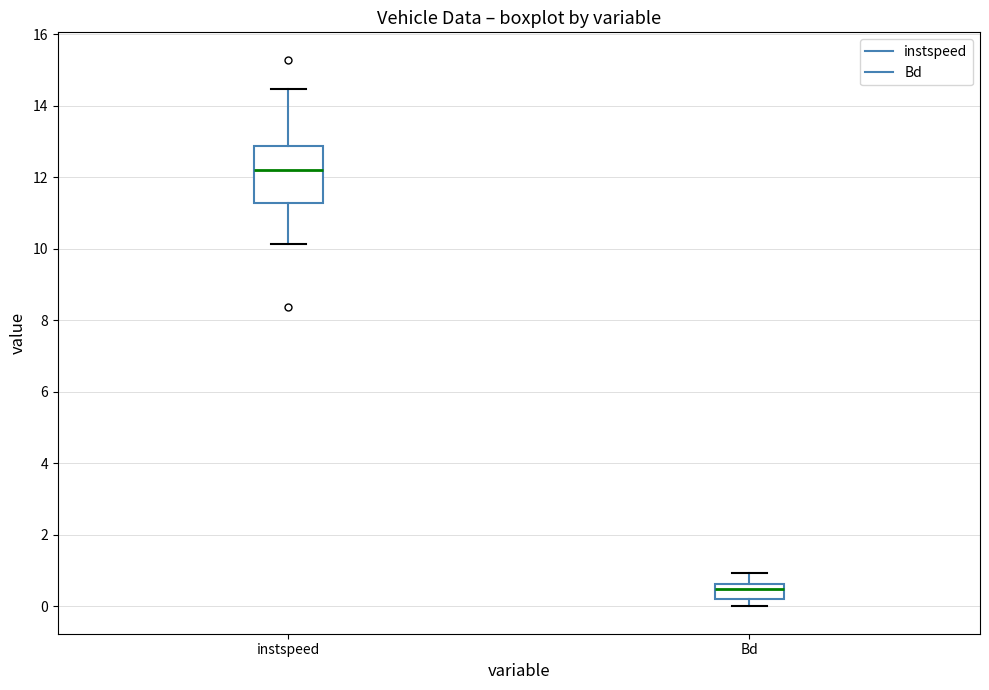

Which box is the tallest, from its lower edge to its upper edge?

instspeed